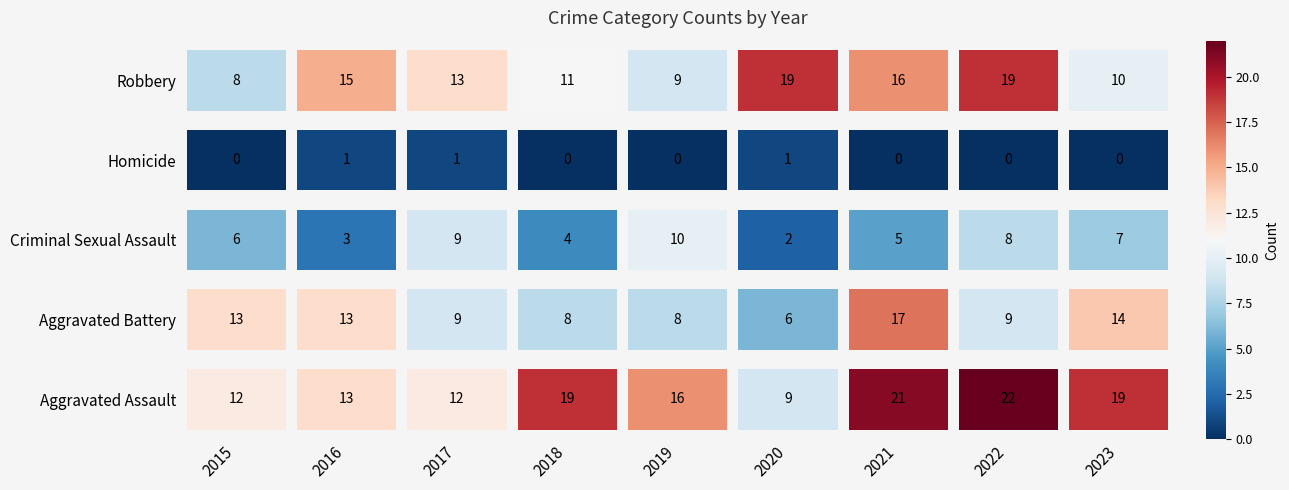

The Aggravated Battery series shows 16 at 2022. True or false?

False